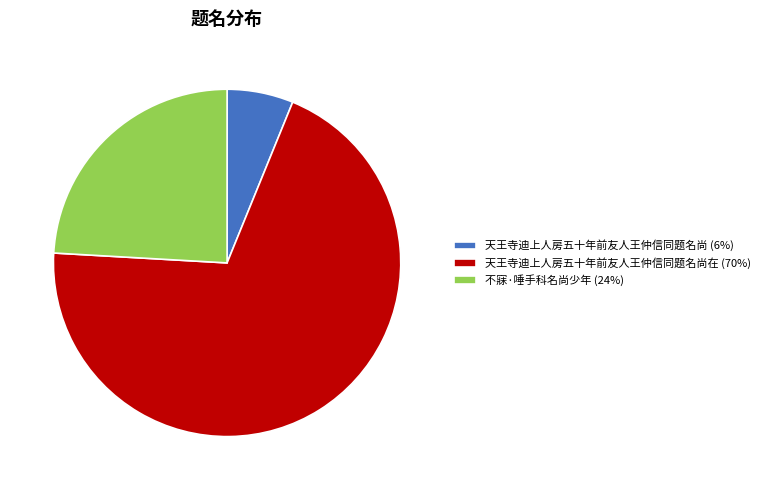

Rank the categories by value from highest to lowest.

天王寺迪上人房五十年前友人王仲信同题名尚在 (70%), 不寐·唾手科名尚少年 (24%), 天王寺迪上人房五十年前友人王仲信同题名尚 (6%)